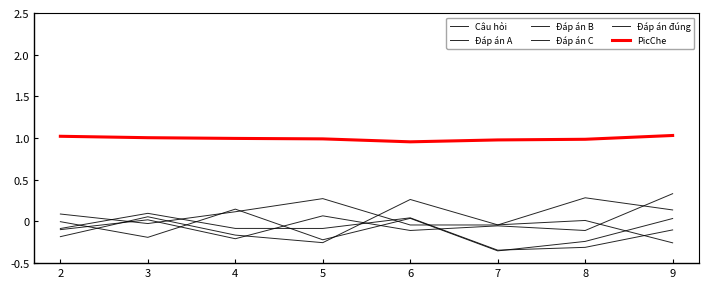

Is this an area chart (filled region under the line)?

No